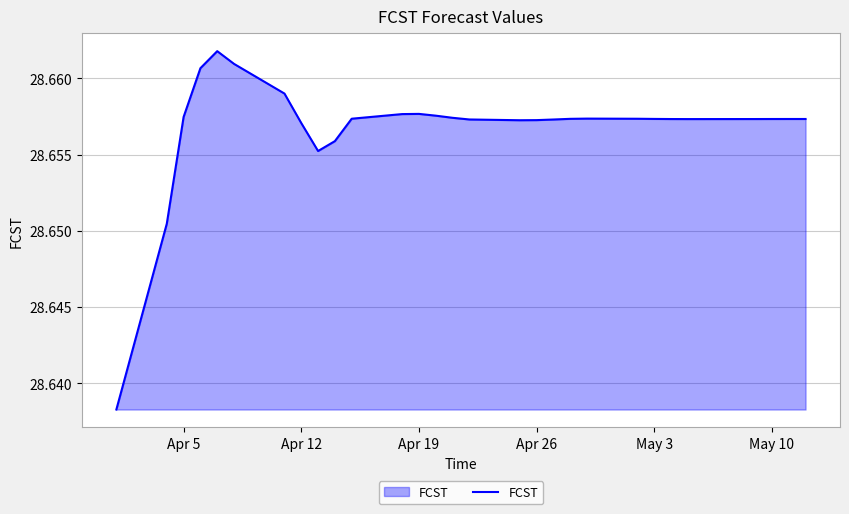

Does the chart display data point markers on the line(s)?

No